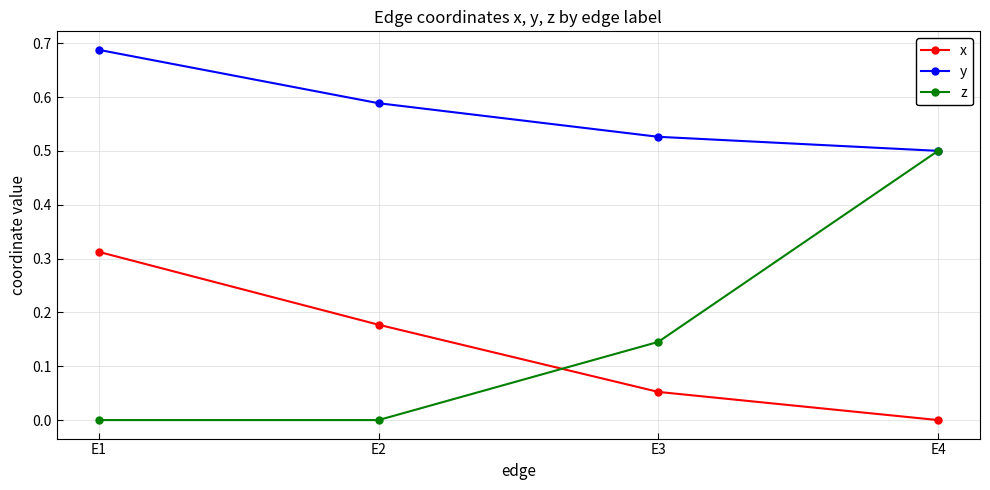

List the labels in order of y value, smallest first.

E4, E3, E2, E1